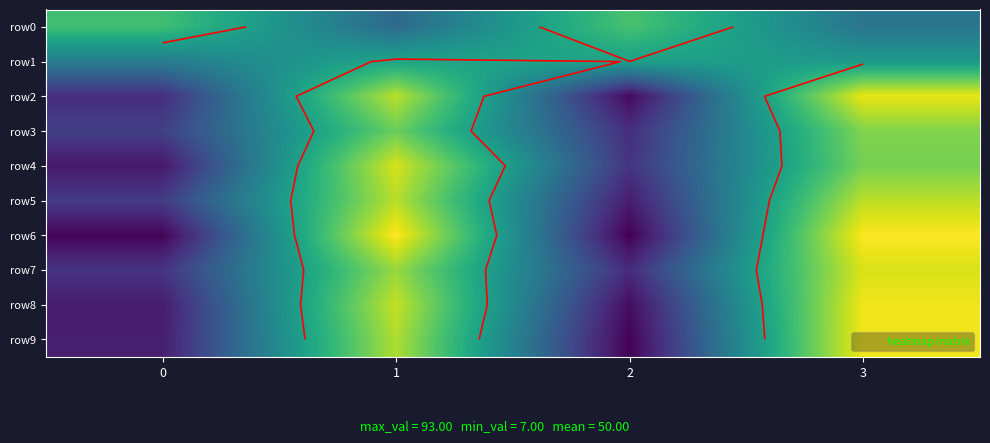

True or false: row1 has a value of 12.4 at 2.

False